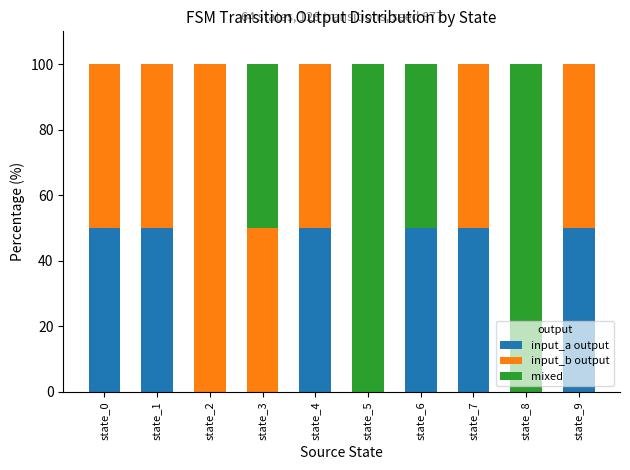

Are the bars grouped side by side (vs. stacked)?

No